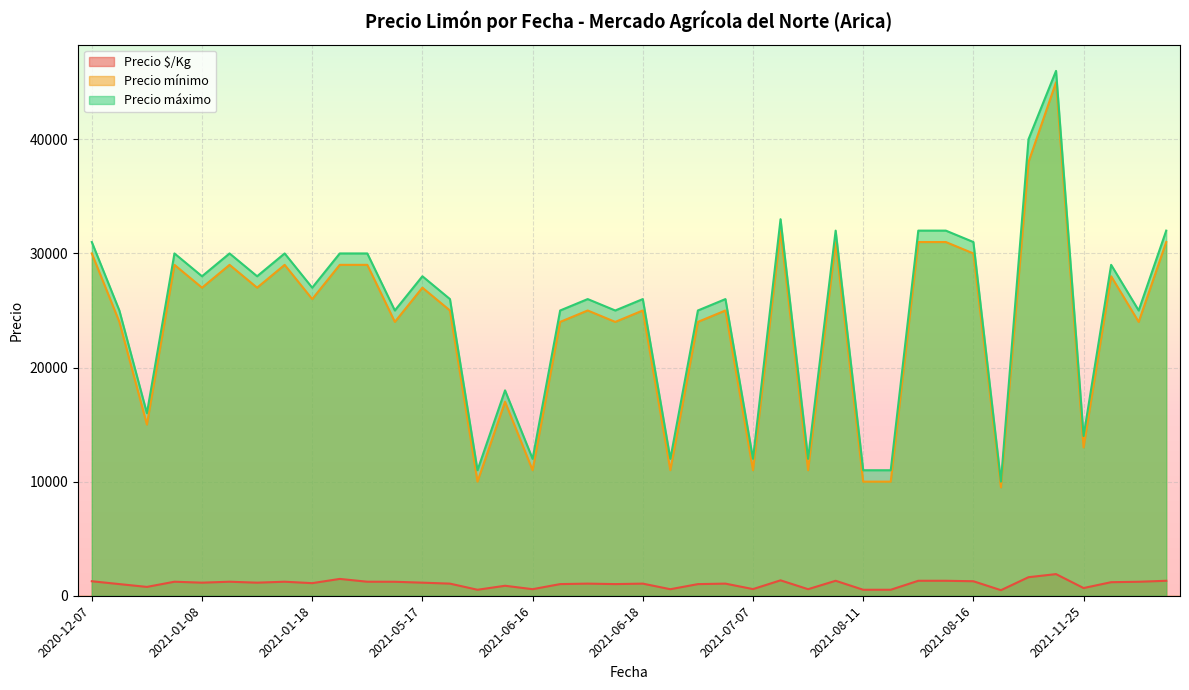

At which label does Precio $/Kg reach its peak?

2021-10-22